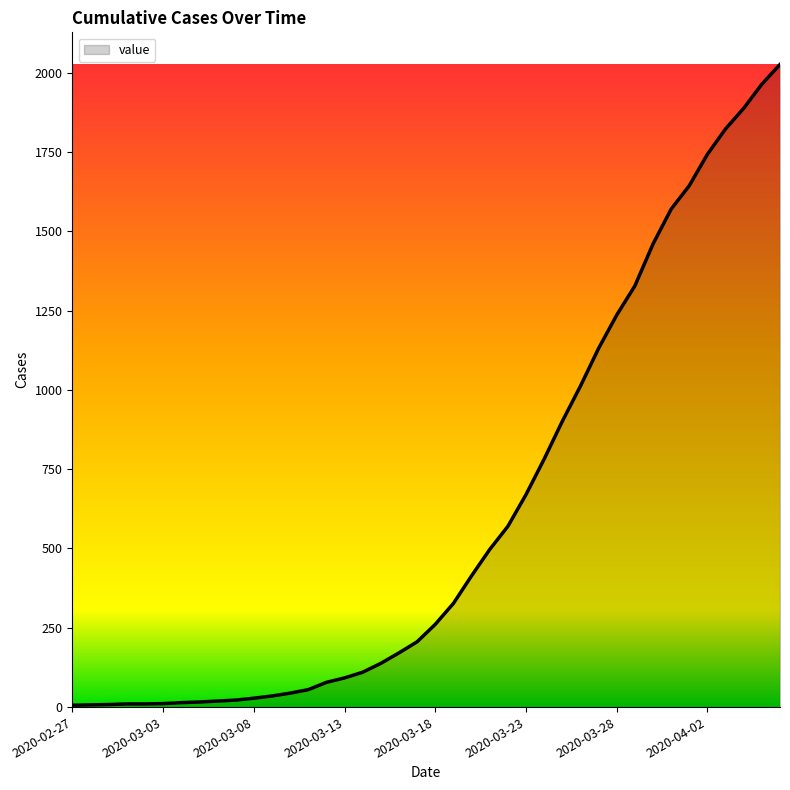

Does the chart have visible grid lines?

No